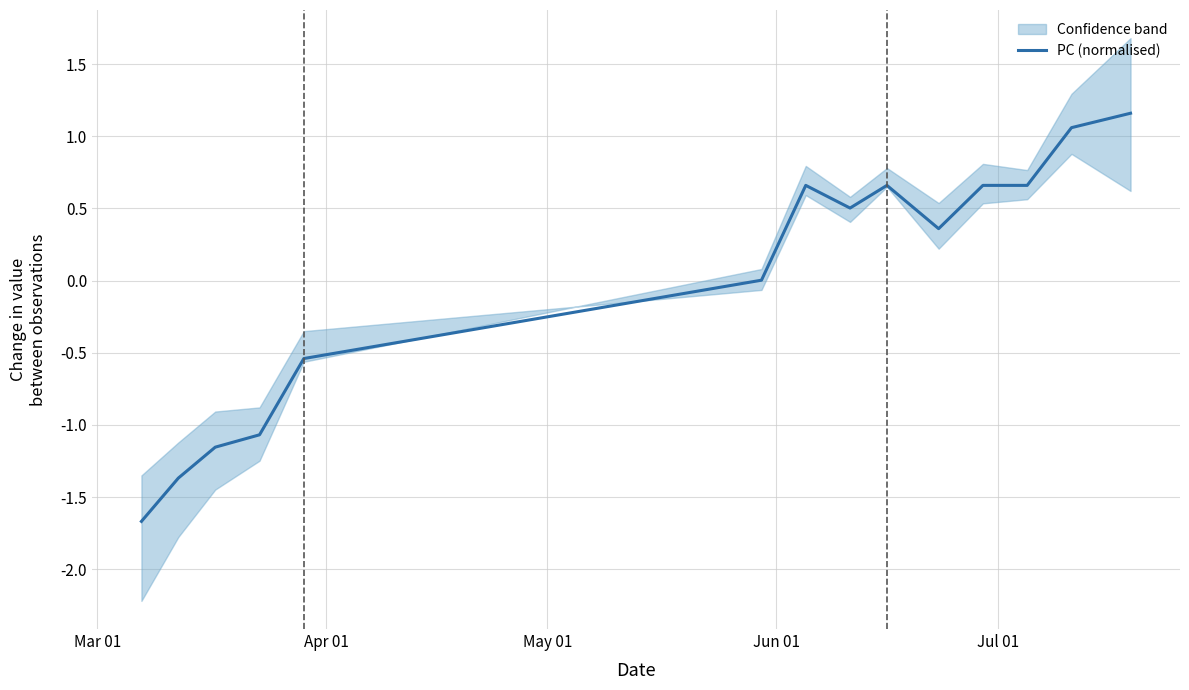

Does the chart display data point markers on the line(s)?

No